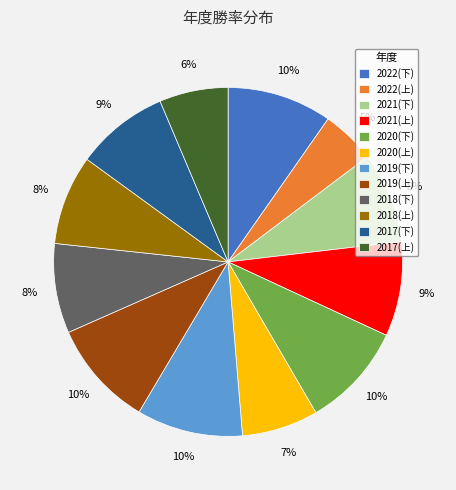

Which has a higher value, 2018(上) or 2019(下)?

2019(下)